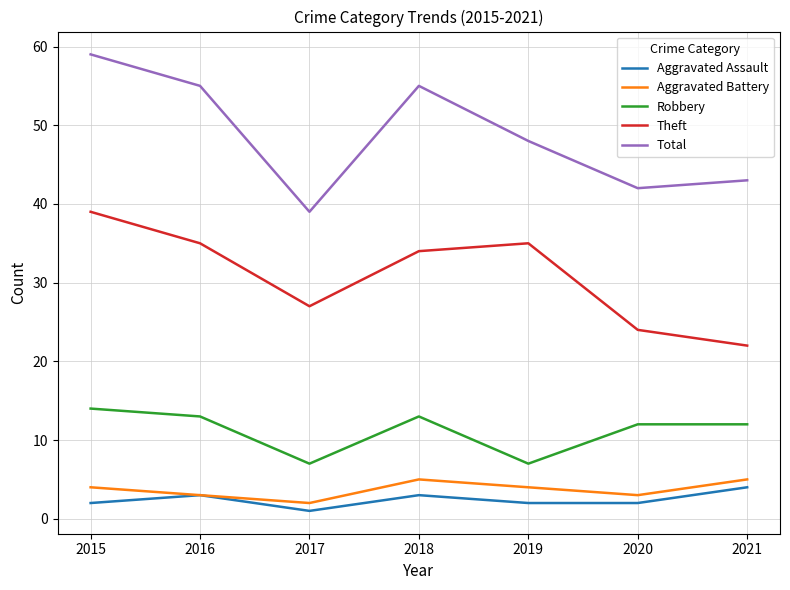

What is the lowest value of the Aggravated Assault series?

1